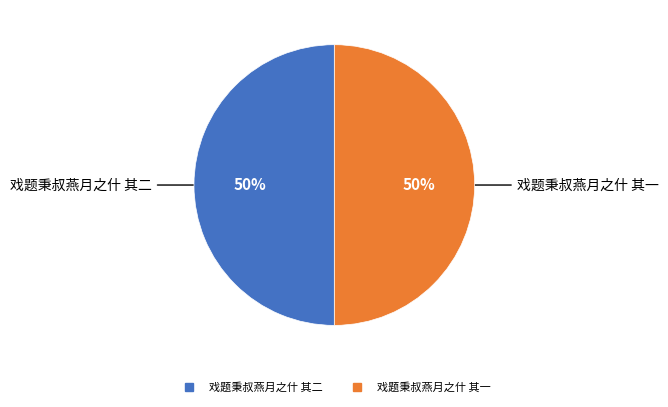

To the nearest percent, what percentage of the pie is 戏题秉叔燕月之什 其一?

50%